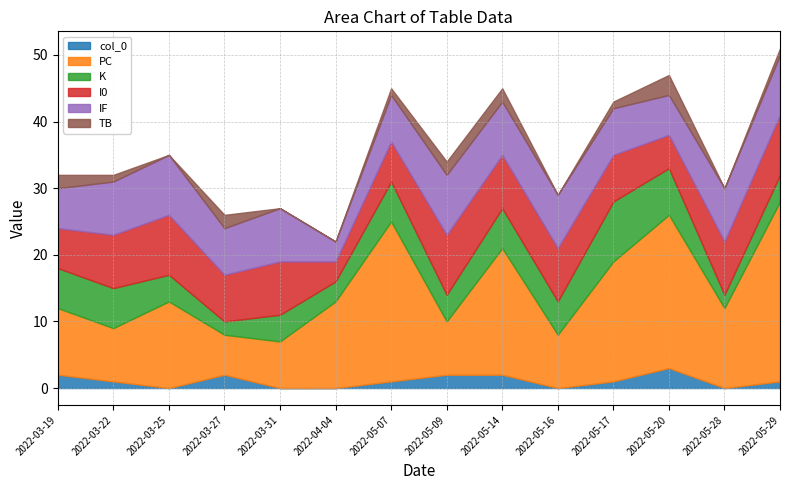

Which series ends up on top after the final intersection of I0 and PC?

PC